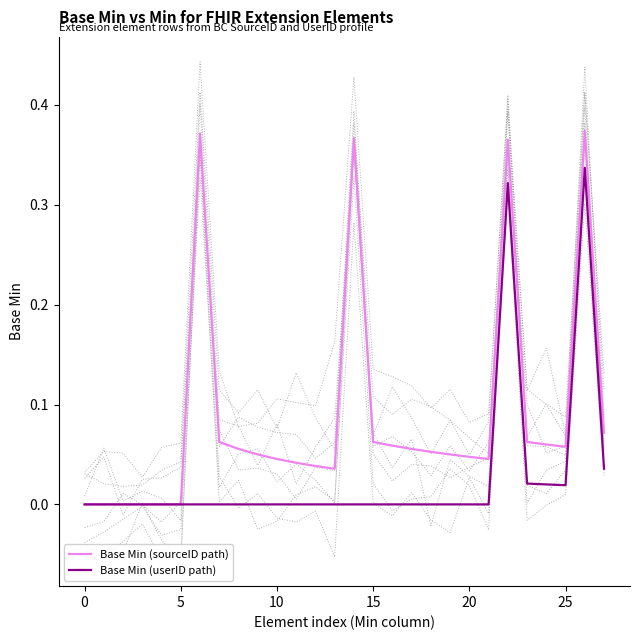

Which has a higher value, 0 or 8?

8